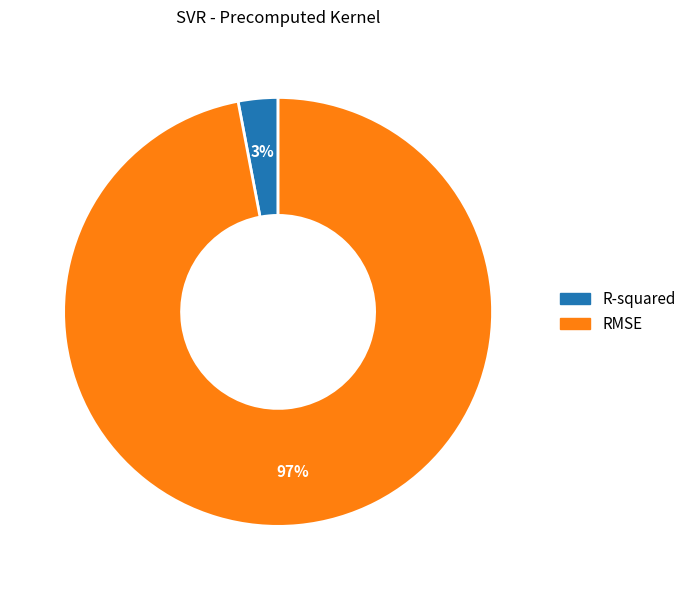

Which category has the smallest portion of the pie?

R-squared